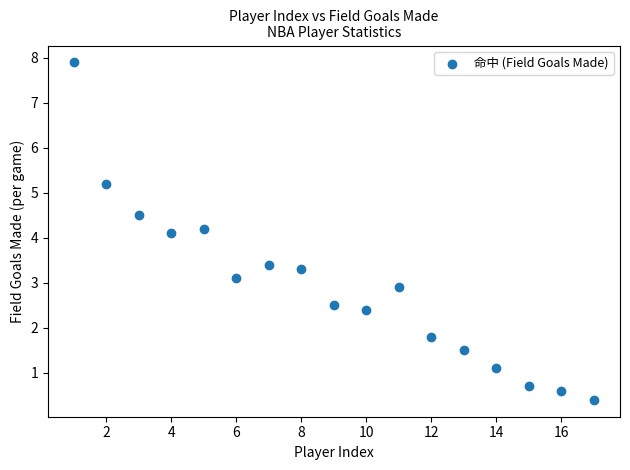

What is the range of X values (max minus min)?

16.0